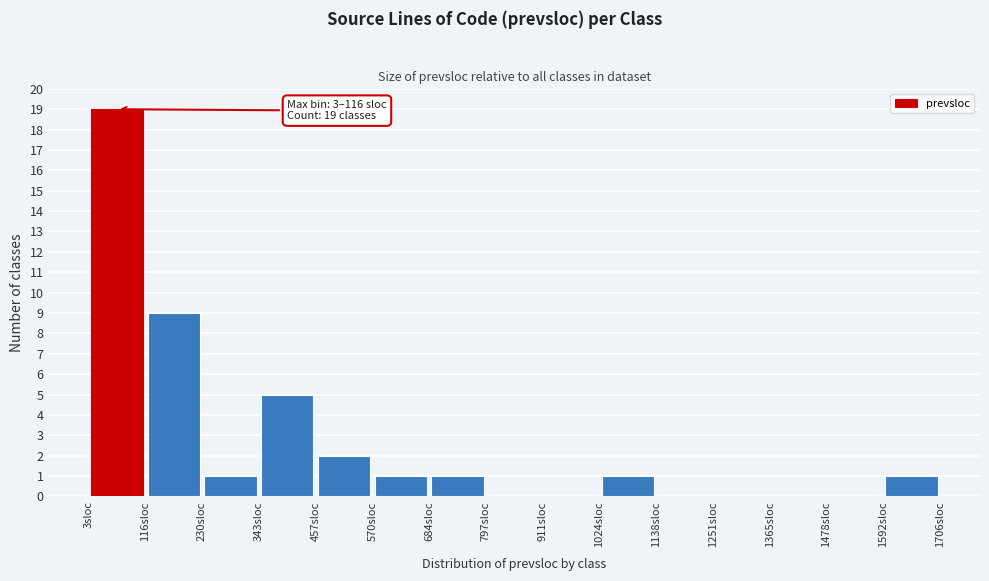

Over which range of the x-axis is the bar tallest?

0 to 120